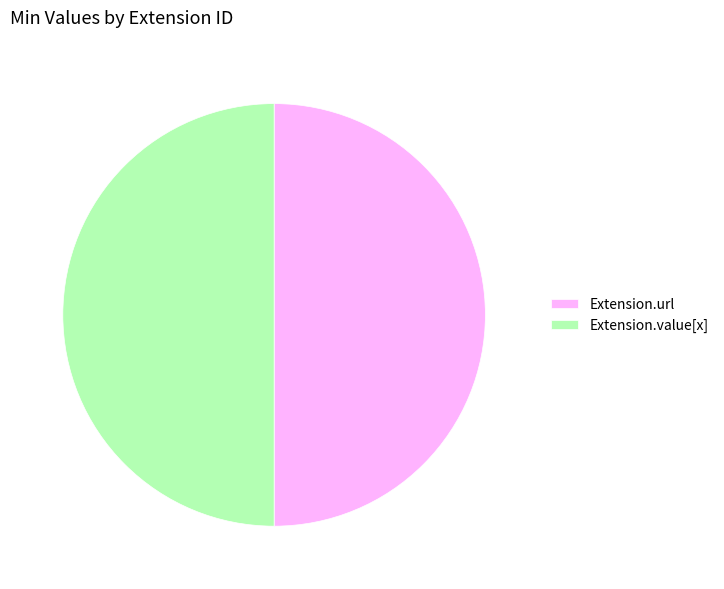

Is the sum of Extension.url and Extension.value[x] greater than half?

Yes